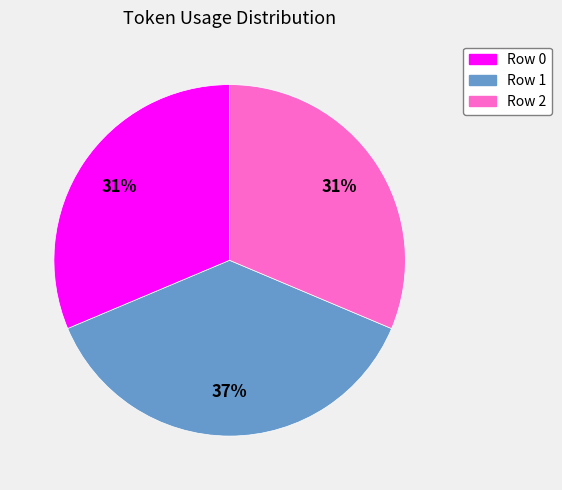

What is the ratio of the value at Row 0 to the value at Row 2?

1.0